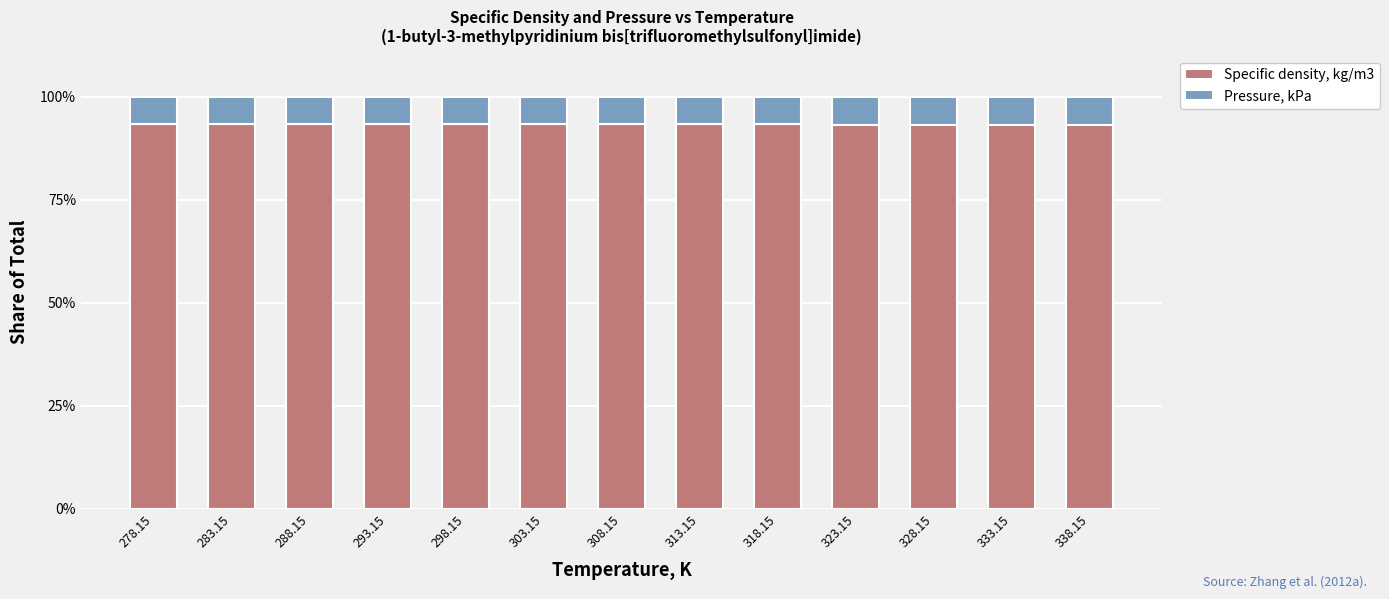

What is the difference between the maximum and minimum values in the Specific density, kg/m3 series?

0.2